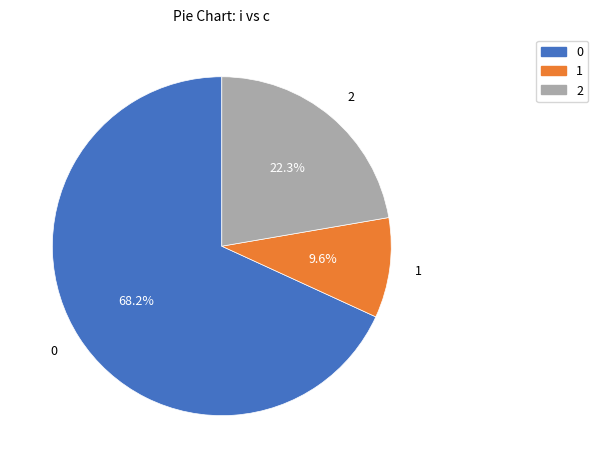

What percentage is NOT represented by 1?

90.4%